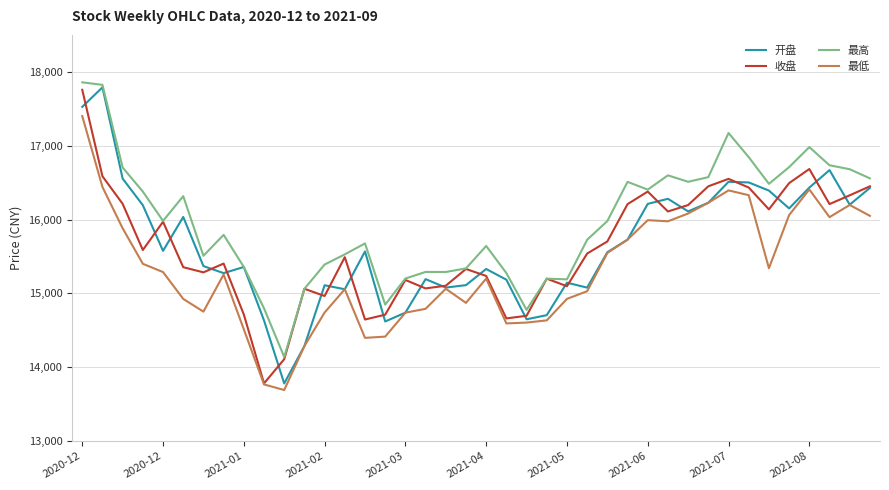

True or false: 最高 and 最低 cross at least once.

False